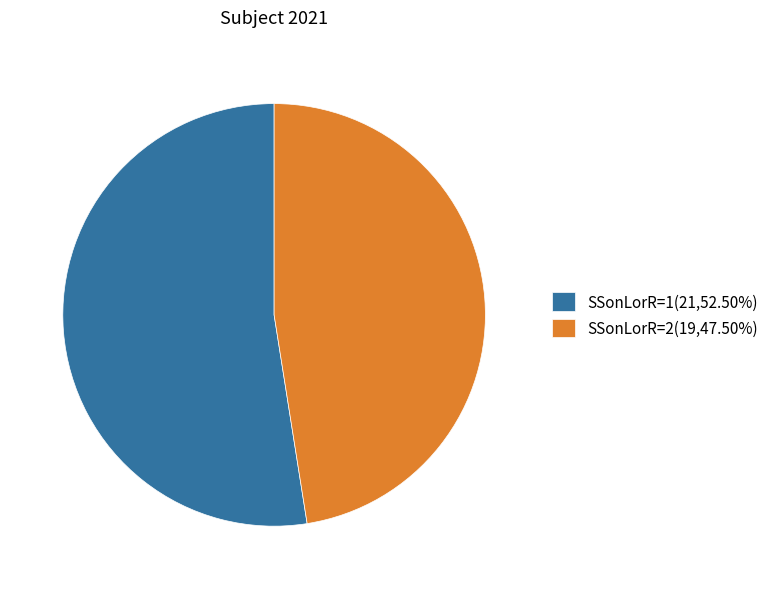

Count the number of slices in the pie.

2